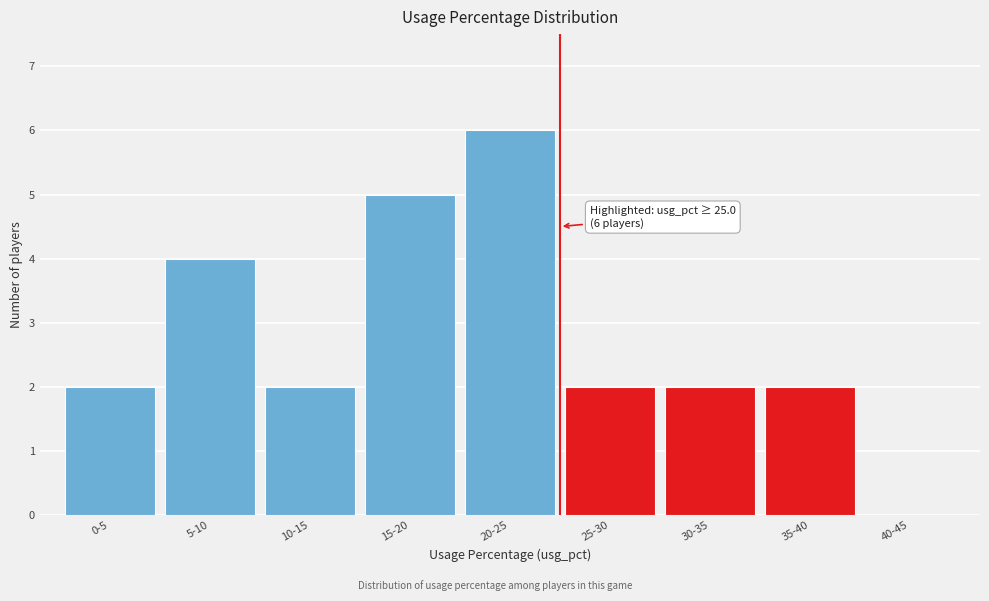

Reading right to left, extract all data points from this chart.

40-45=0	35-40=2	30-35=2	25-30=2	20-25=6	15-20=5	10-15=2	5-10=4	0-5=2